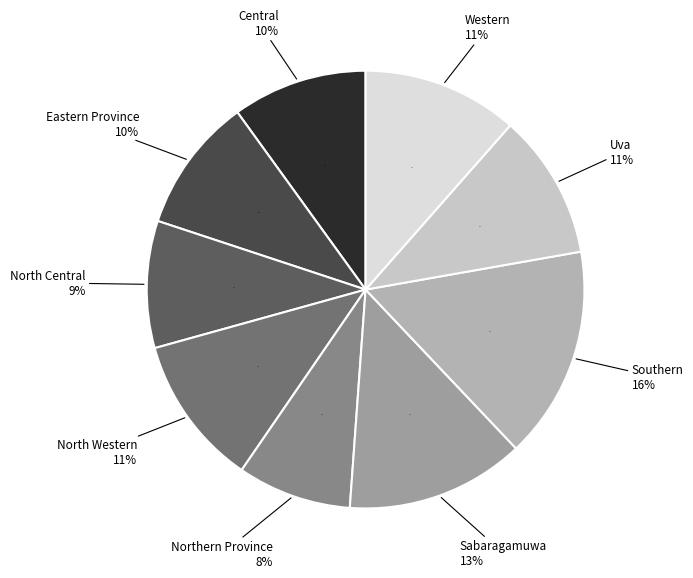

Approximately how many times larger is the value at Eastern Province compared to North Western?

0.9